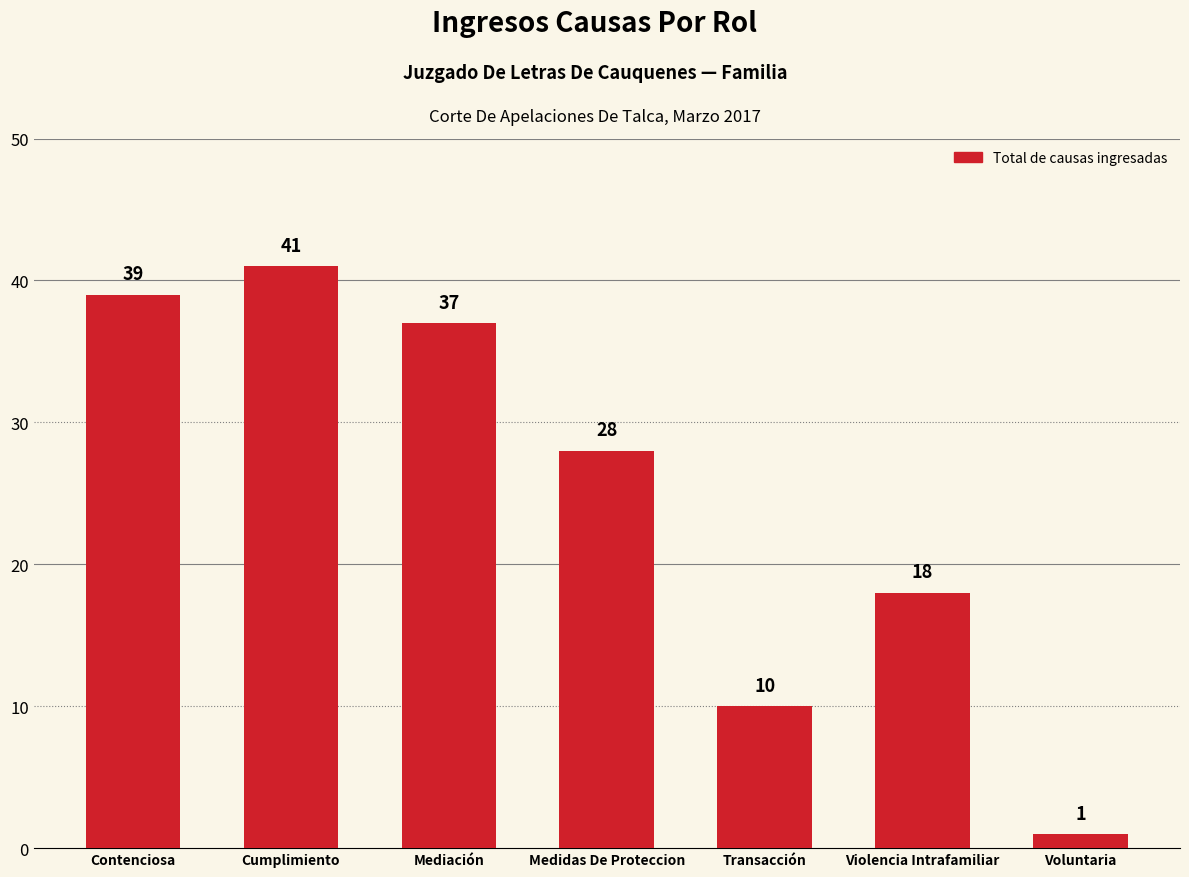

What is the change in value from Medidas De Proteccion to Voluntaria?

-27